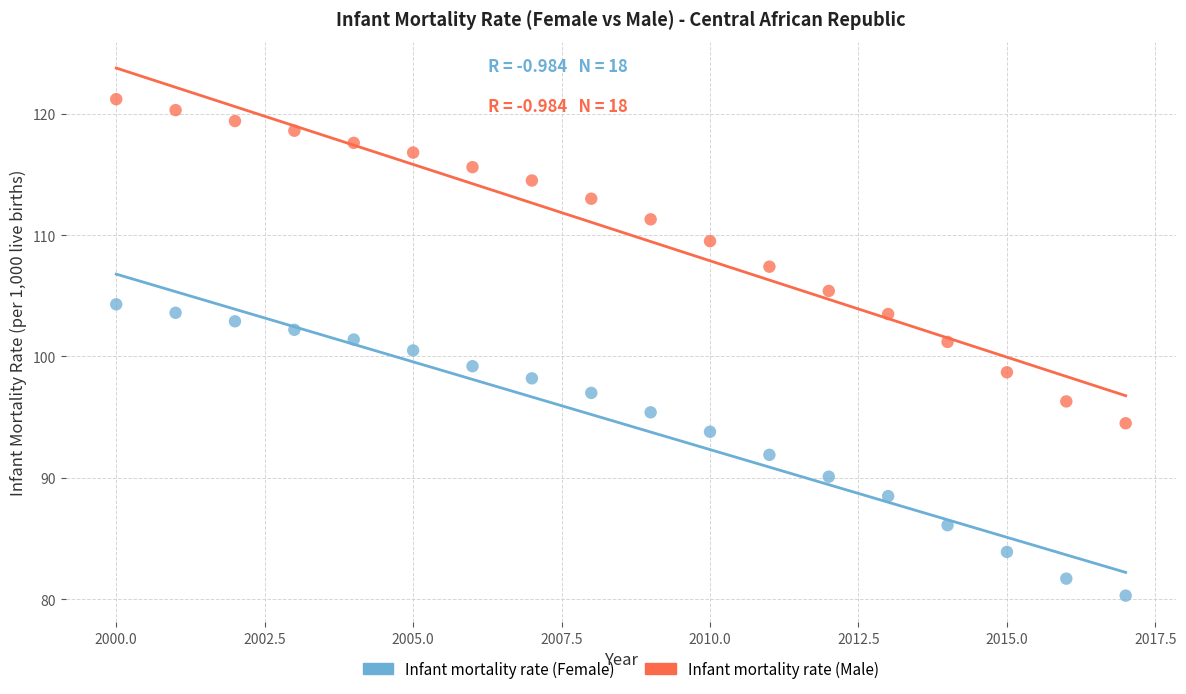

Which series contains the lowest Y value?

Infant mortality rate (Female)